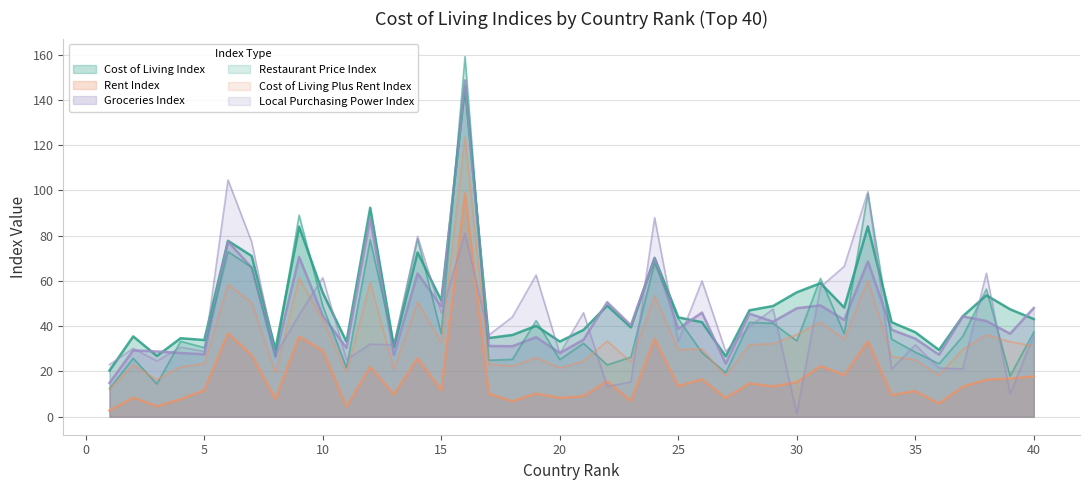

What is the value of the Cost of Living Index point at the 7th from the left?

71.0